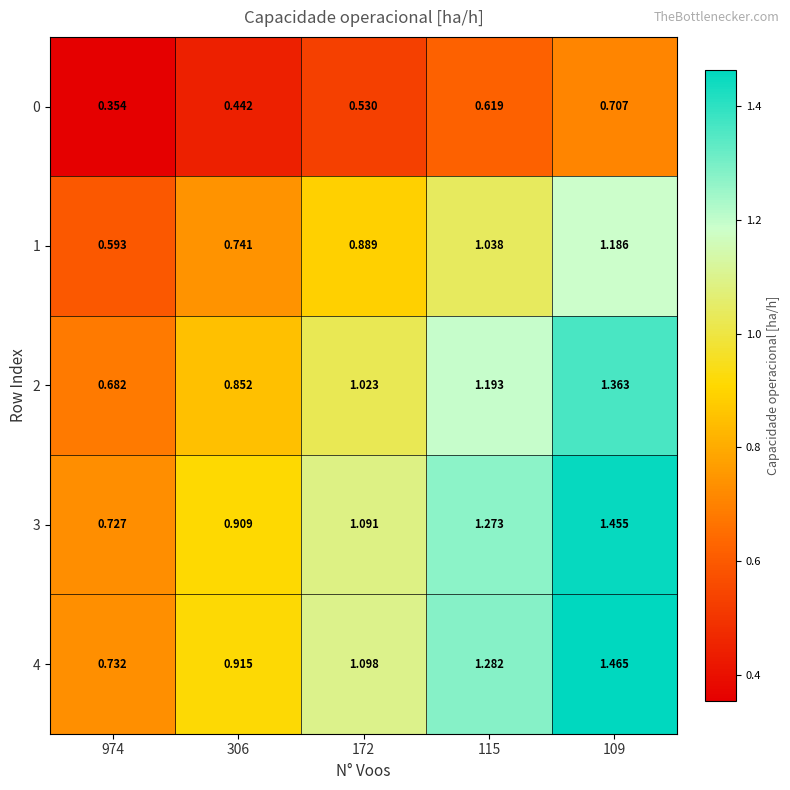

How many data points does each series have?

5